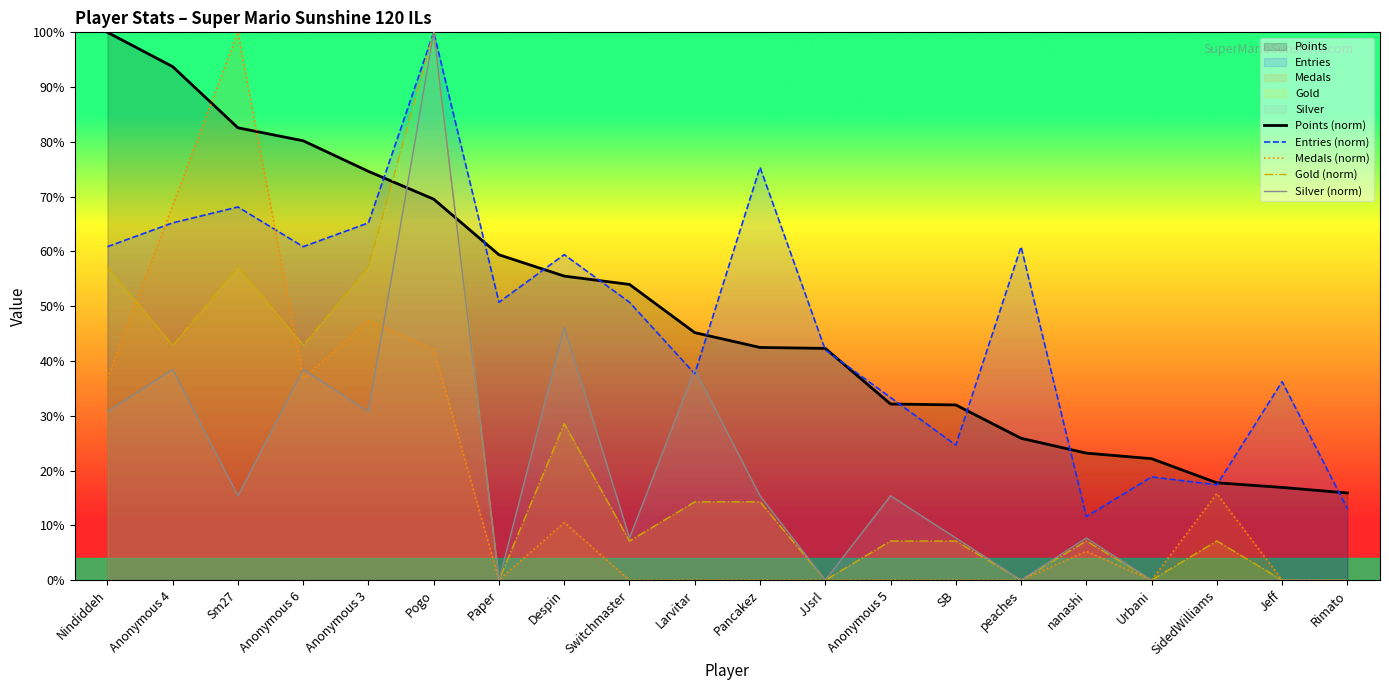

List the series in order of their peak value, lowest first.

Silver (norm), Gold (norm), Medals (norm), Entries (norm), Points (norm)